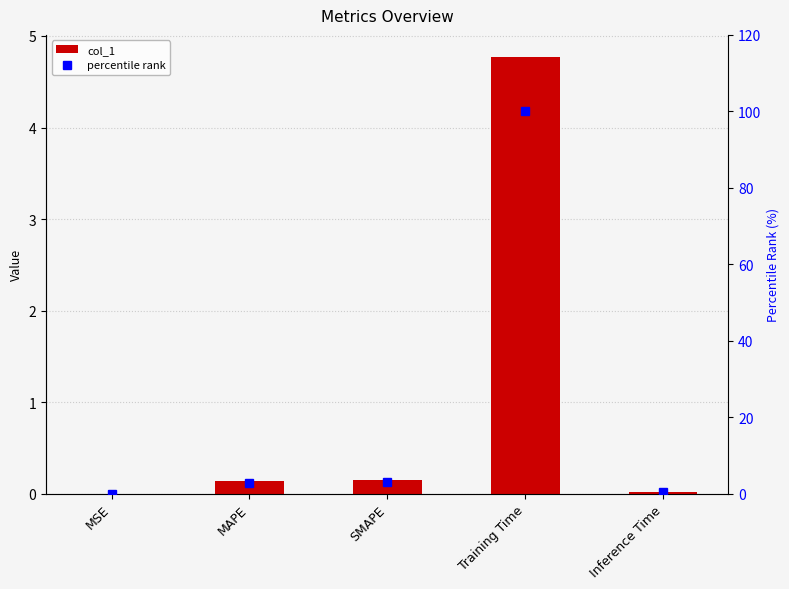

How many series are shown in this chart?

2